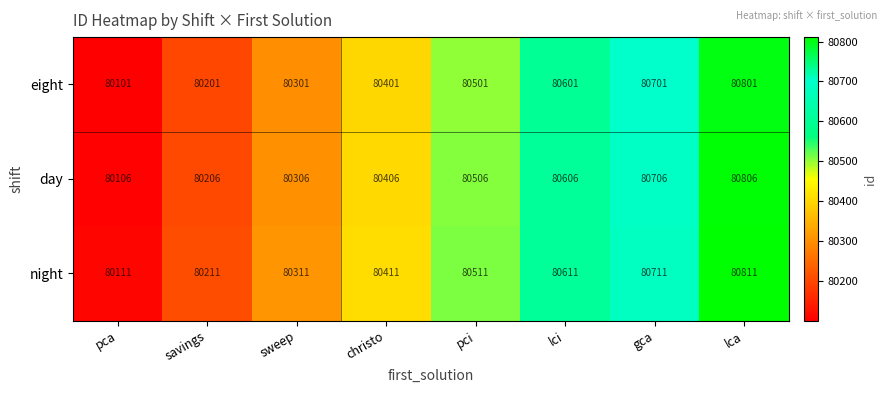

At sweep, list the series in order from smallest to largest.

eight, day, night